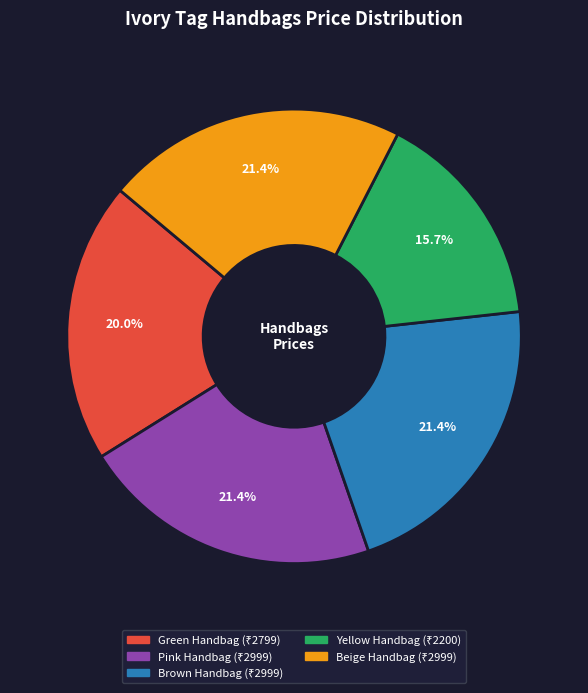

What is the ratio of the value at Pink Handbag to the value at Beige Handbag?

1.0